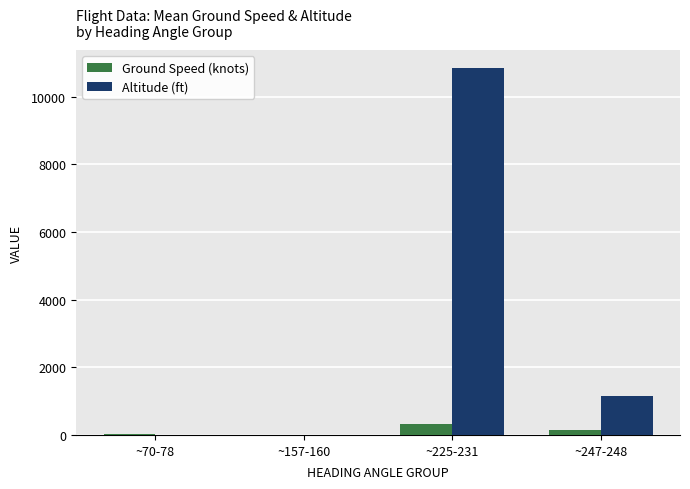

True or false: Altitude (ft) has a value of 10830.0 at ~225-231.

True